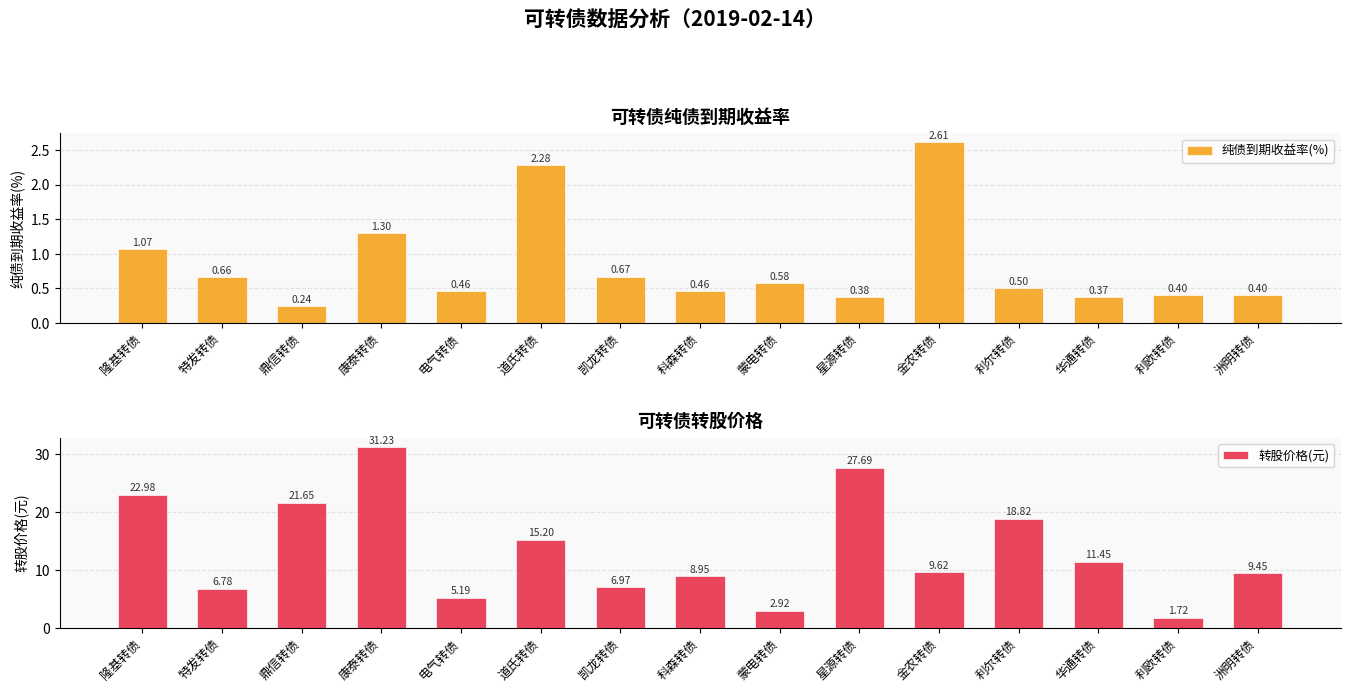

At how many categories does at least one series exceed 29?

1